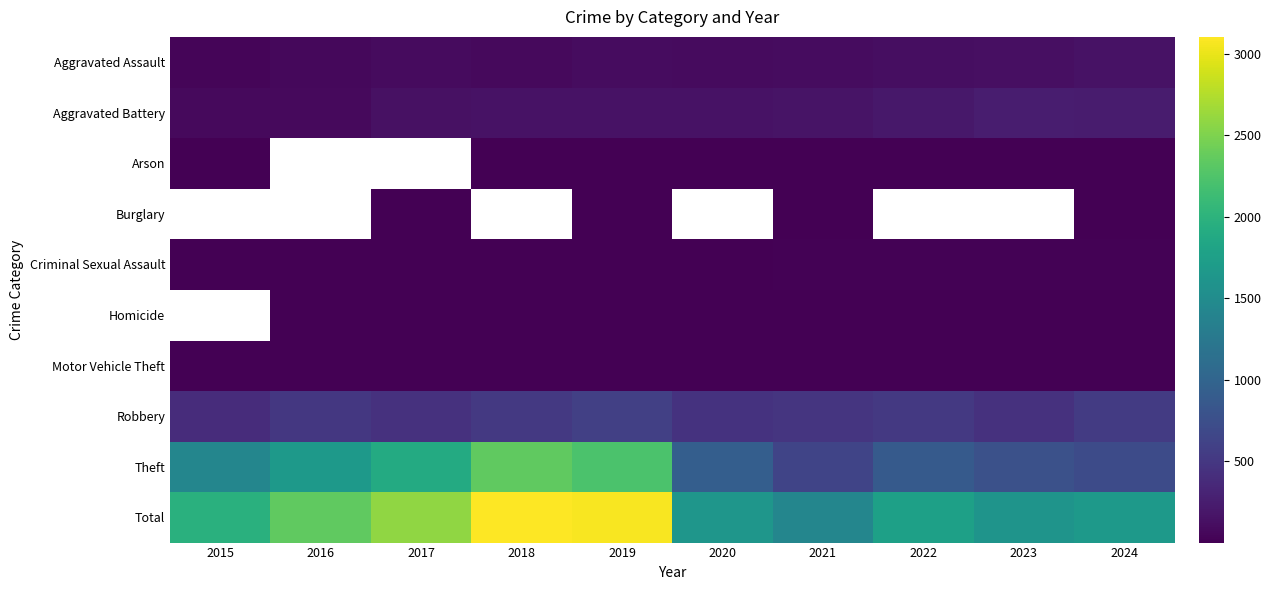

At which label does Motor Vehicle Theft first exceed 2?

2016